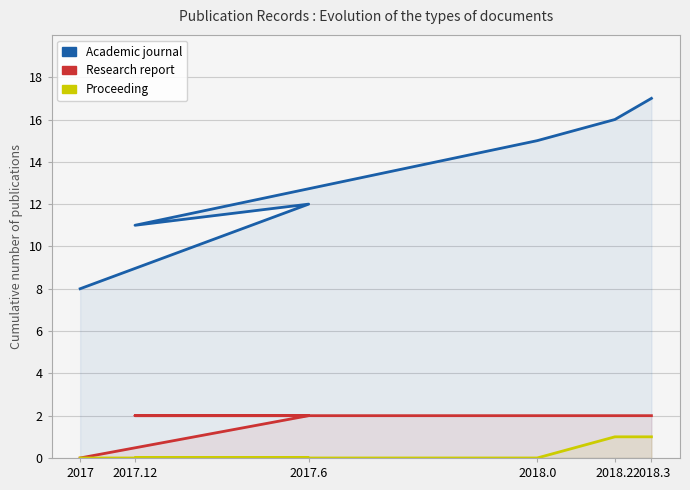

Which label corresponds to the smallest value in the chart?

2017